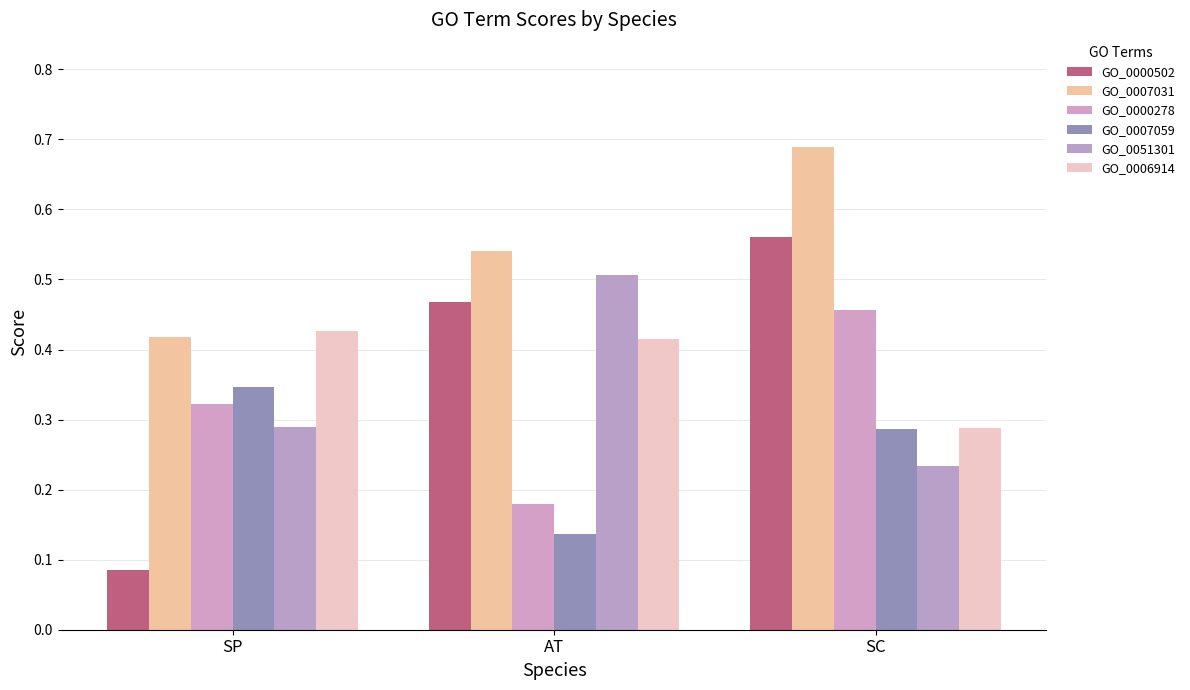

Which has a higher value, AT or SC?

SC